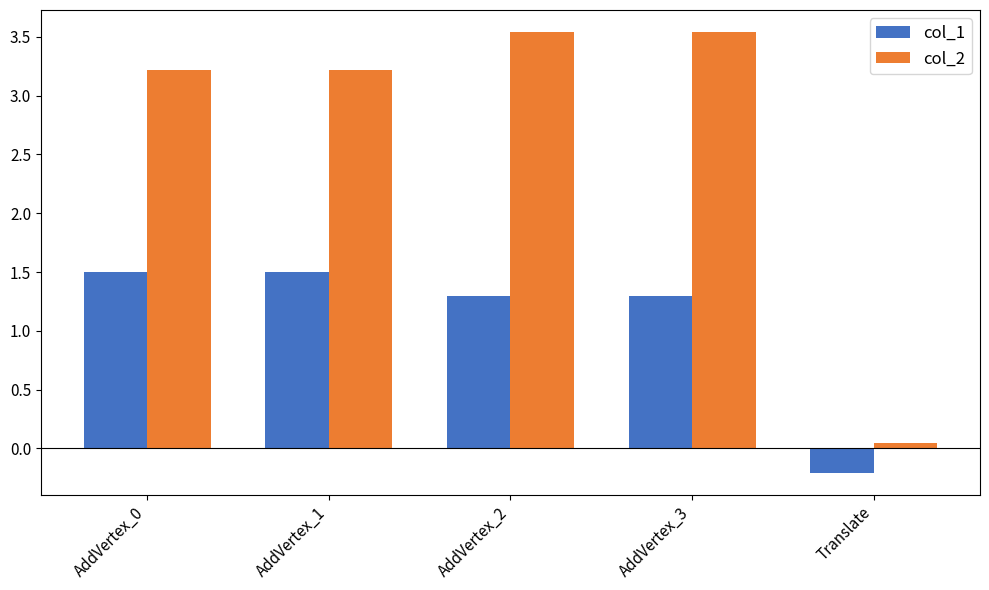

Count the number of categories in the chart.

5